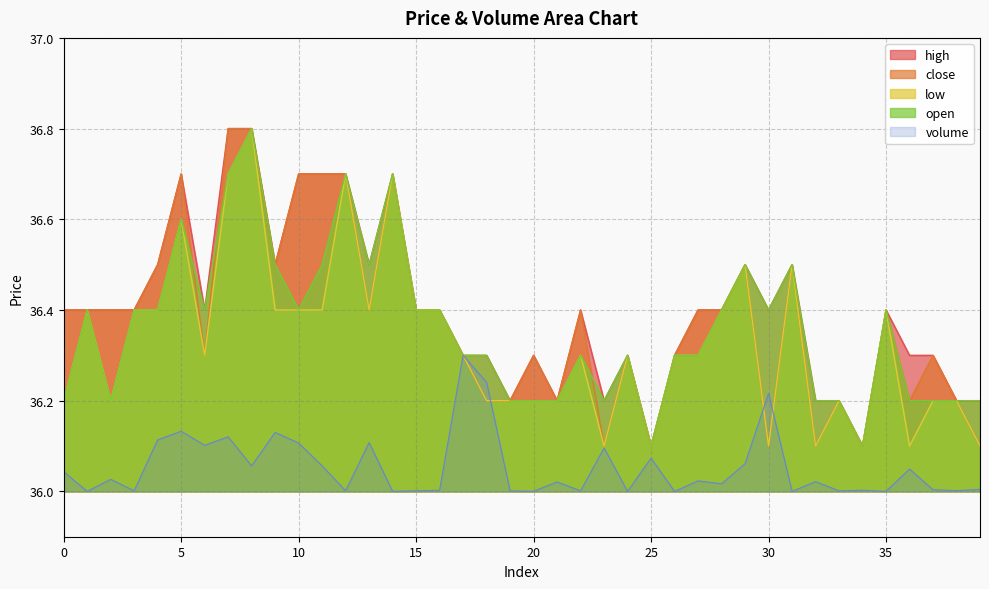

Read the open value at 14.

36.7